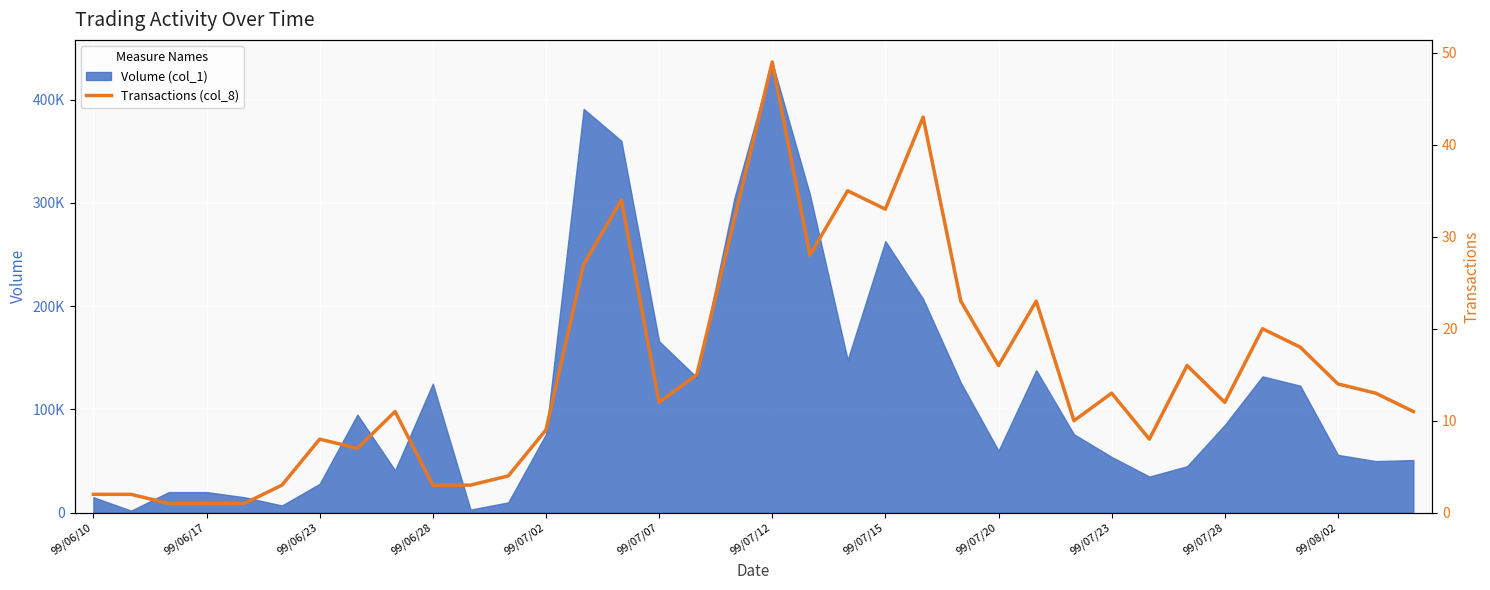

What is the greatest value displayed?

49